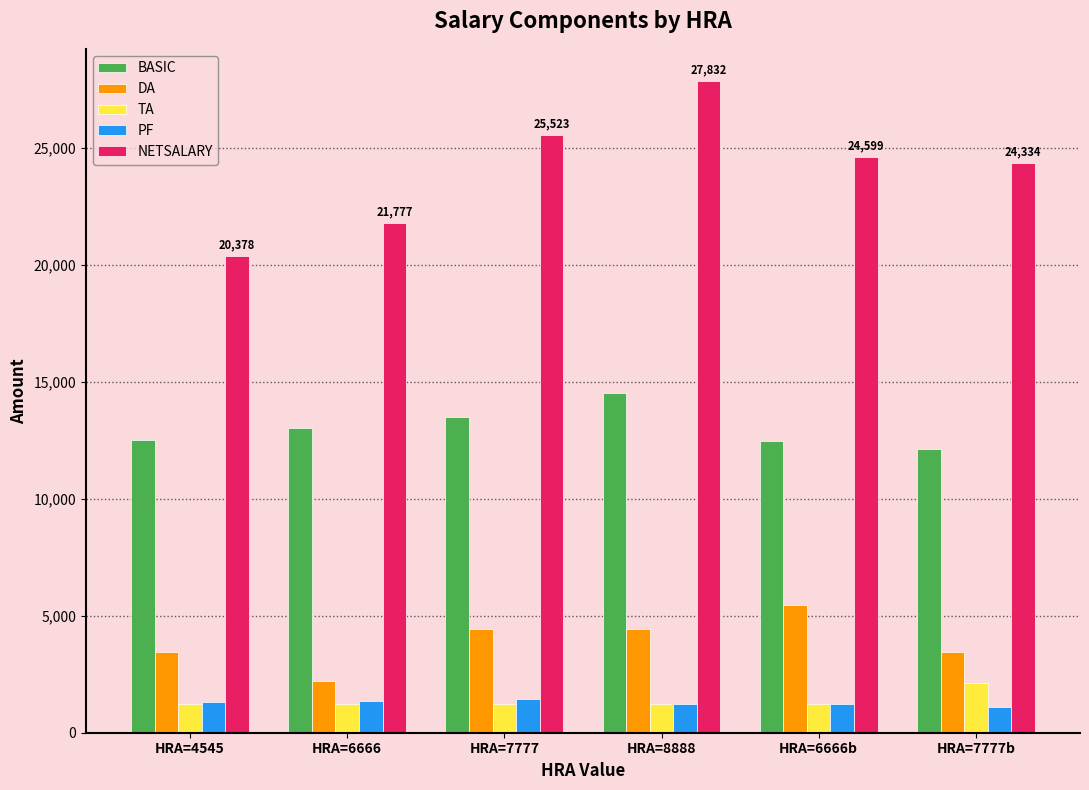

Which series changed the most between HRA=4545 and HRA=7777?

NETSALARY